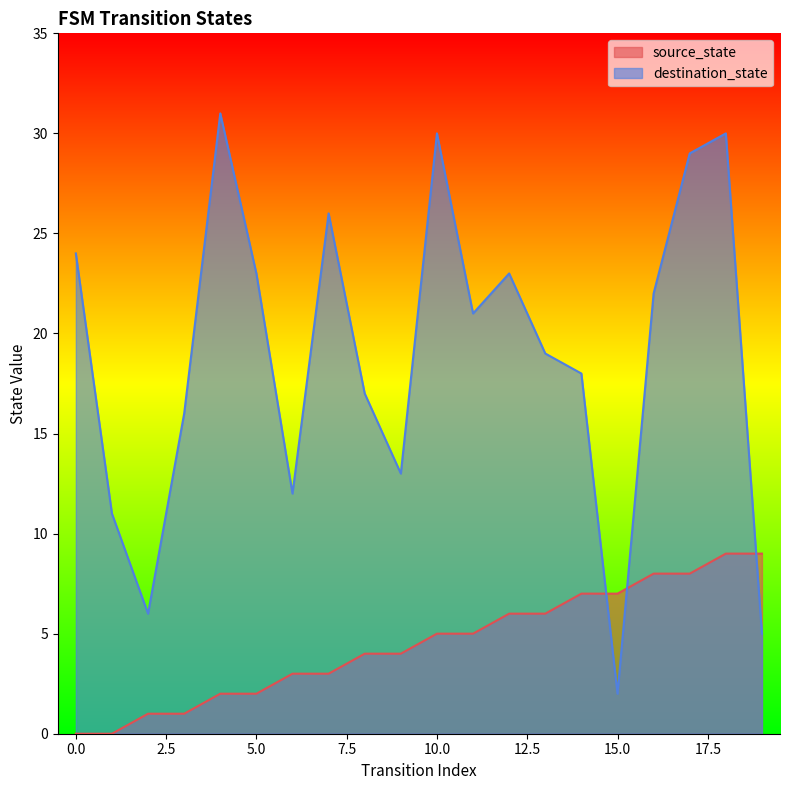

How many source_state values are between 2 and 7?

12